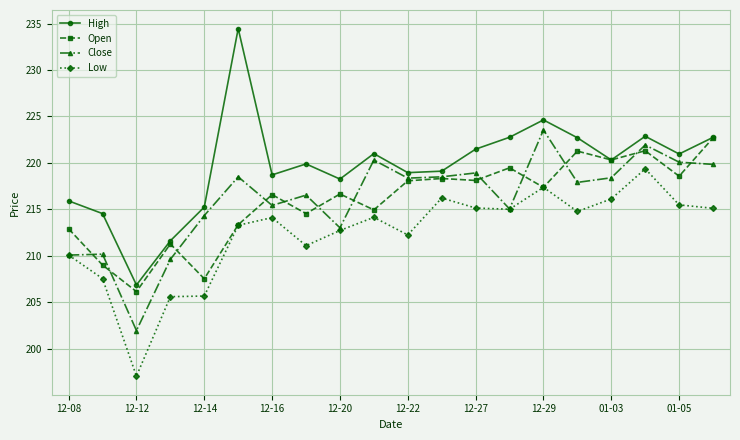

Is this an area chart (filled region under the line)?

No